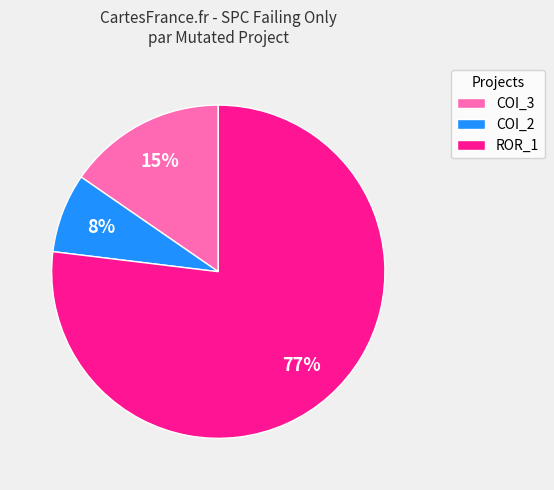

What percentage is the ROR_1 slice, to the nearest percent?

77%